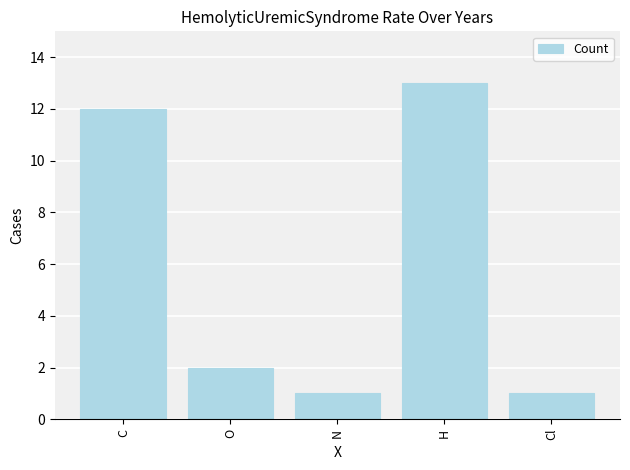

The value at N is 2. True or false?

False